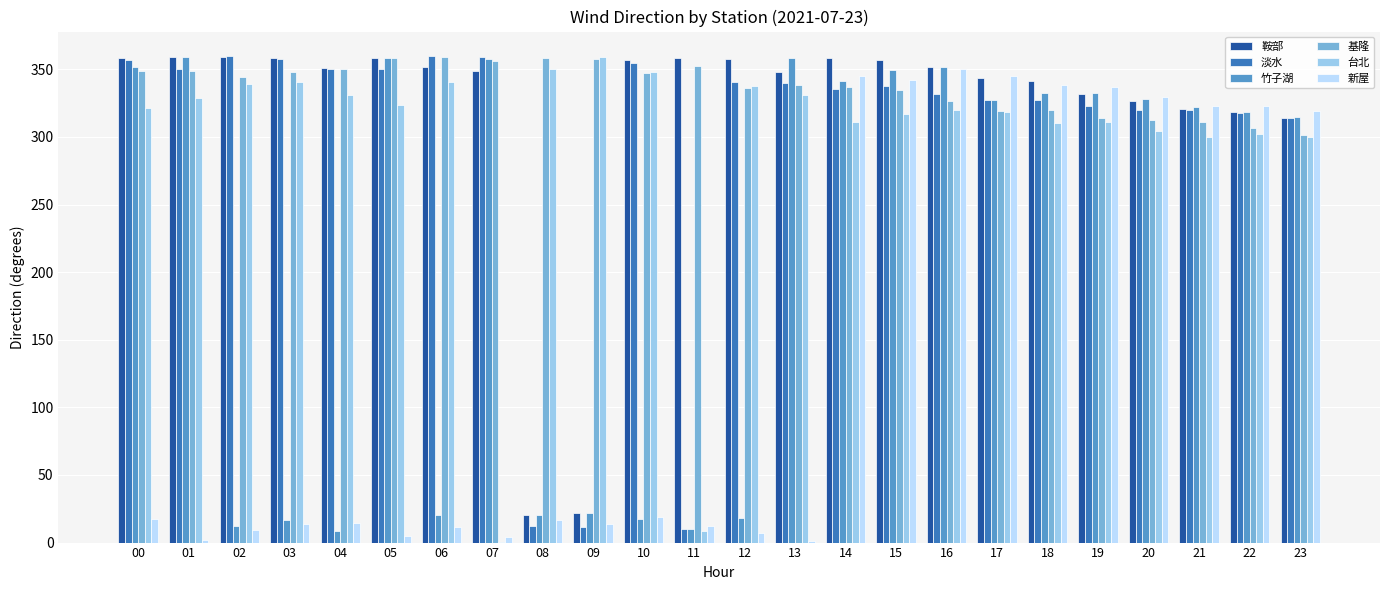

What is the sum of the 淡水 values at 15 and 16?

669.4